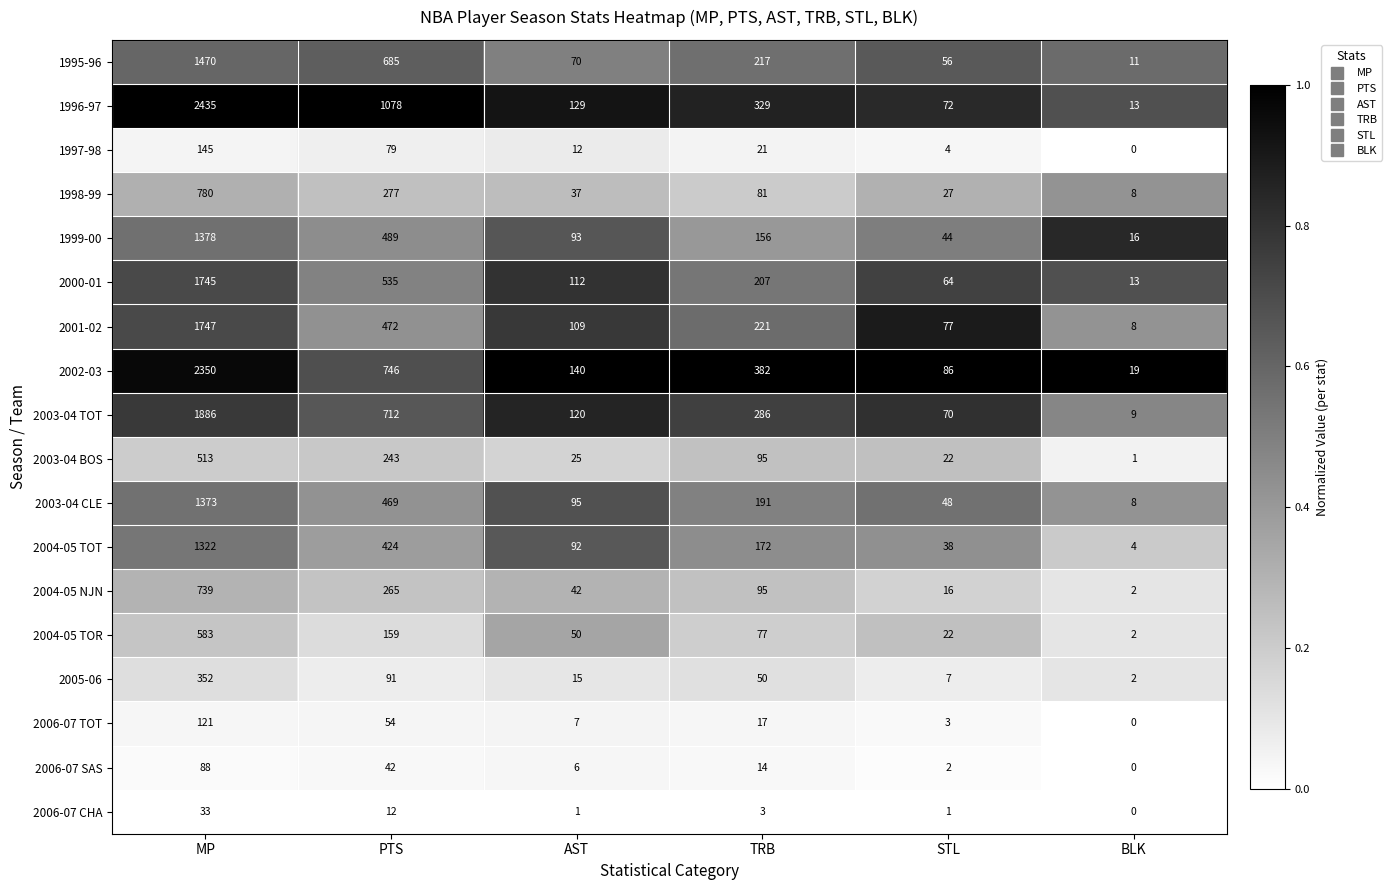

At which category does the chart reach its peak across all series?

MP